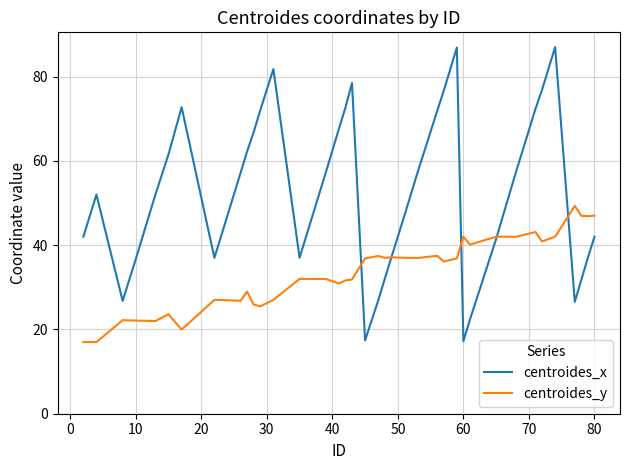

Rank the series by their maximum value, from lowest to highest.

centroides_y, centroides_x